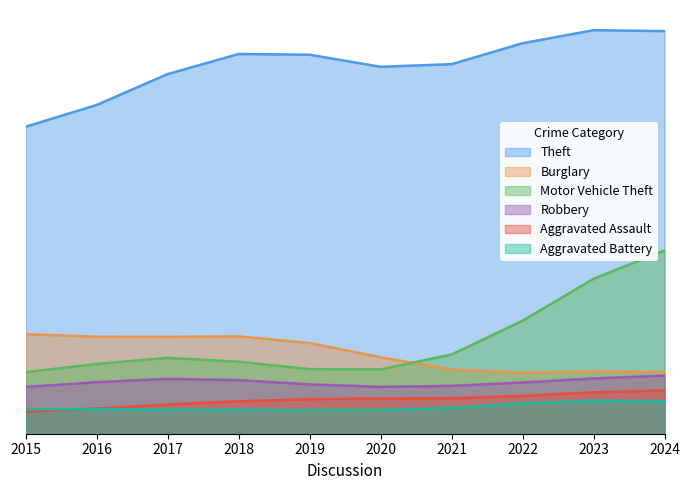

Does the chart display data point markers on the line(s)?

No